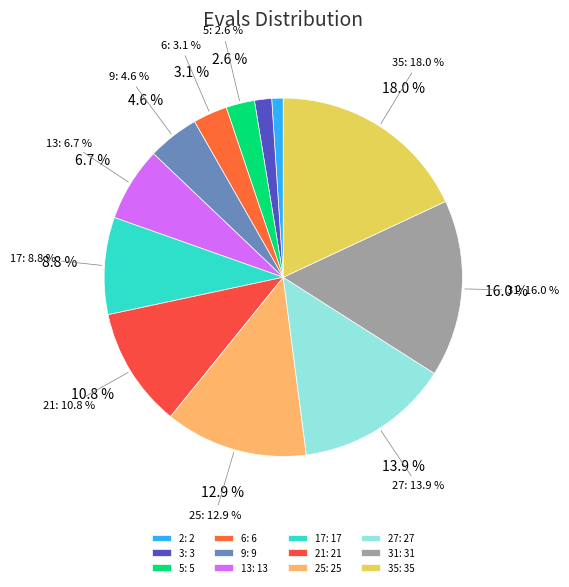

What is the smallest slice in the pie chart?

2